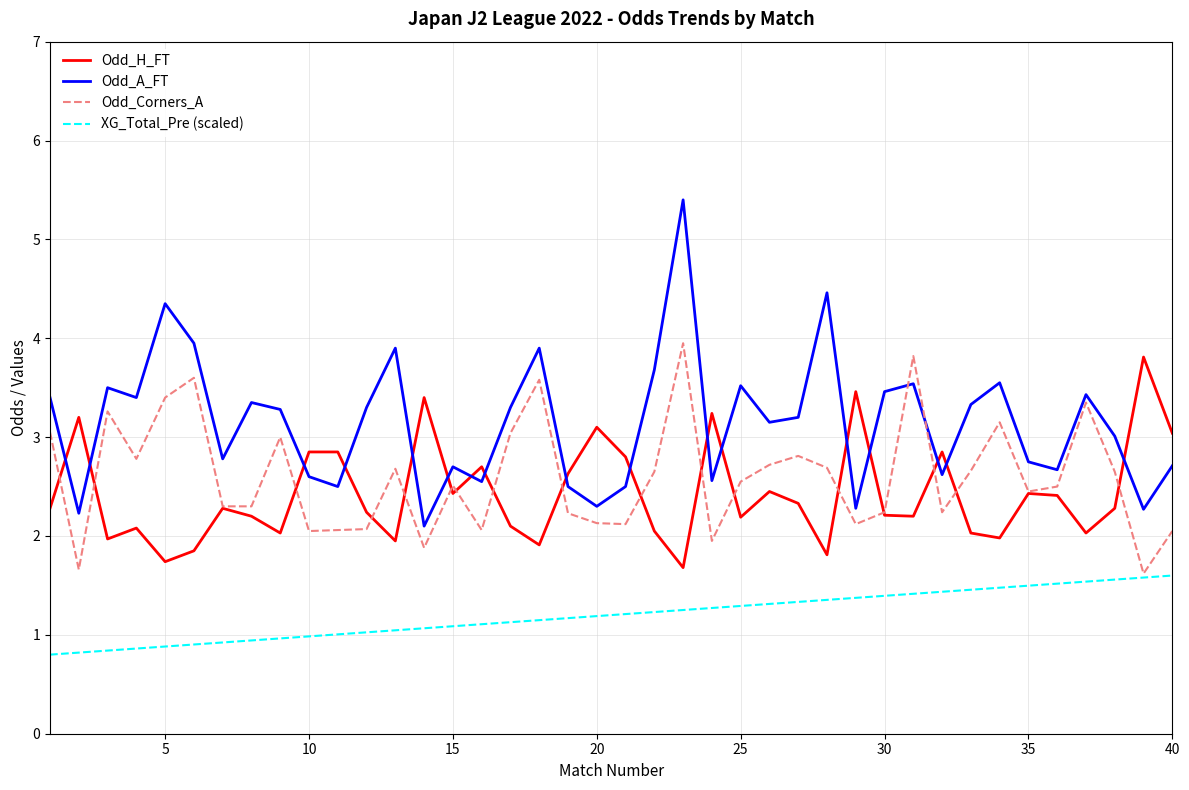

What is the lowest value of the Odd_A_FT series?

2.1